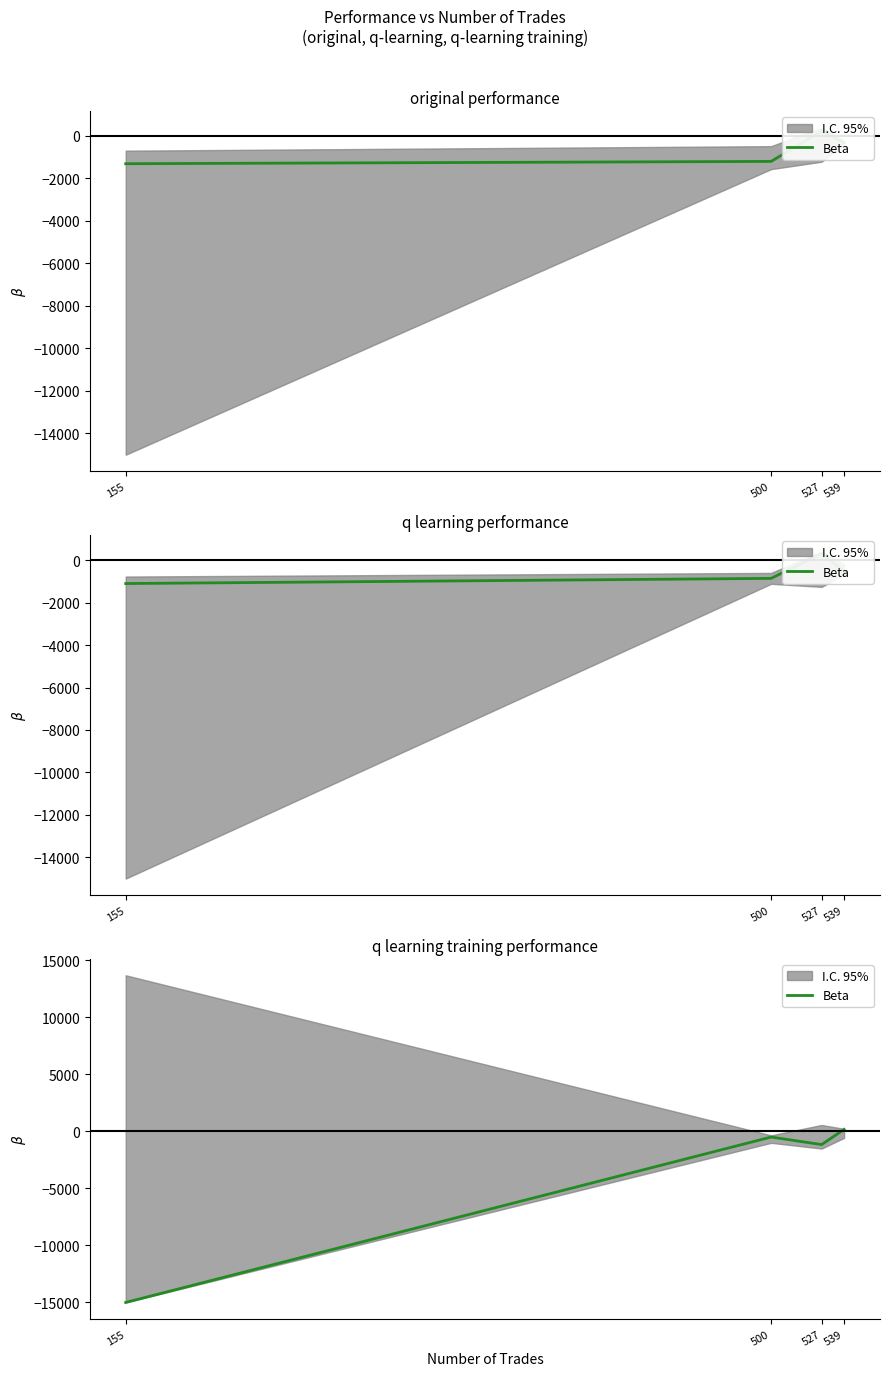

List the labels in order of value, smallest first.

155, 527, 500, 539